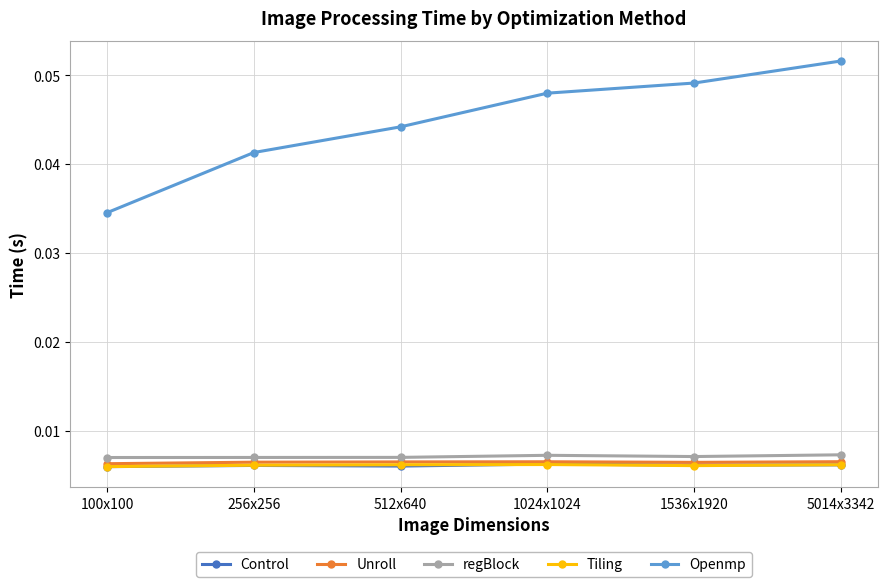

Which series has the largest total across all categories?

Openmp